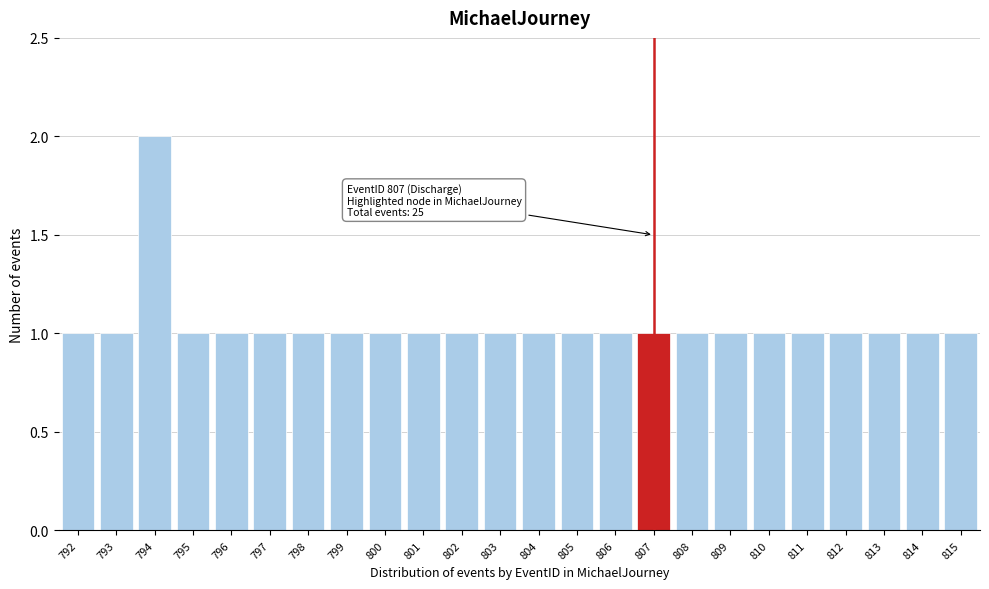

Reading right to left, what are all the values shown in this chart?

1	1	1	1	1	1	1	1	1	1	1	1	1	1	1	1	1	1	1	1	1	2	1	1